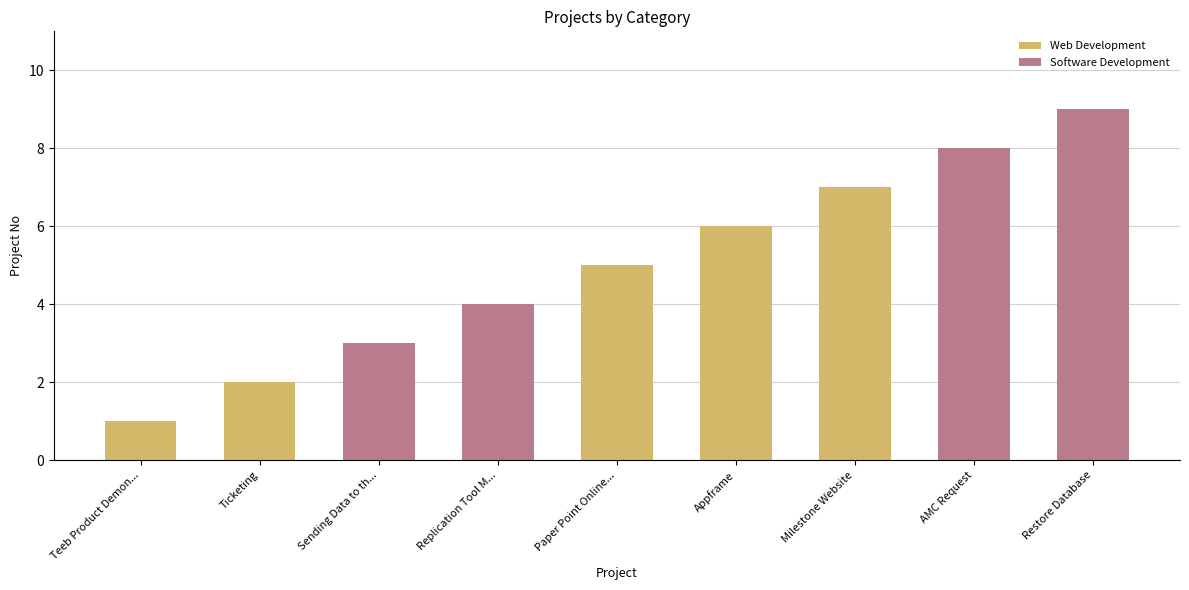

Reading right to left, list the values for the Web Development series.

Restore Database=0	AMC Request=0	Milestone Website=7	Appframe=6	Paper Point Online...=5	Replication Tool M...=0	Sending Data to th...=0	Ticketing=2	Teeb Product Demon...=1